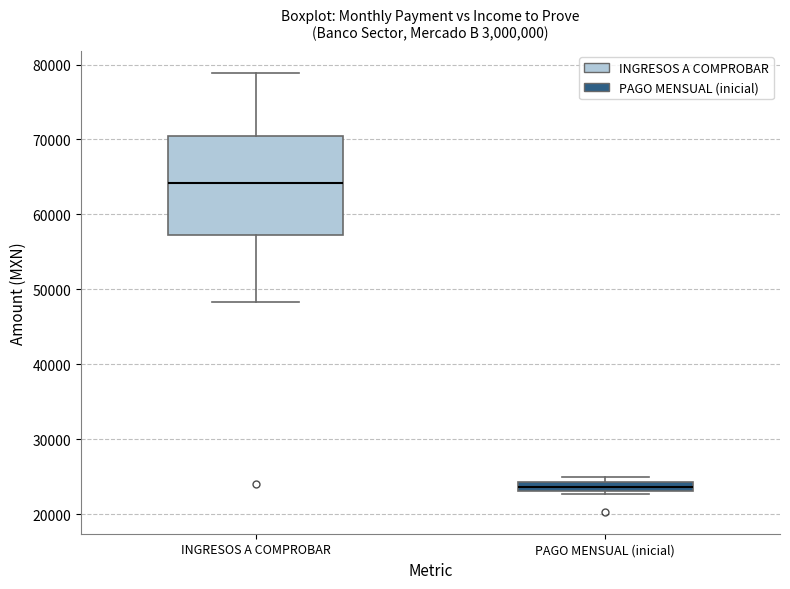

Which box is the tallest, from its lower edge to its upper edge?

INGRESOS A COMPROBAR